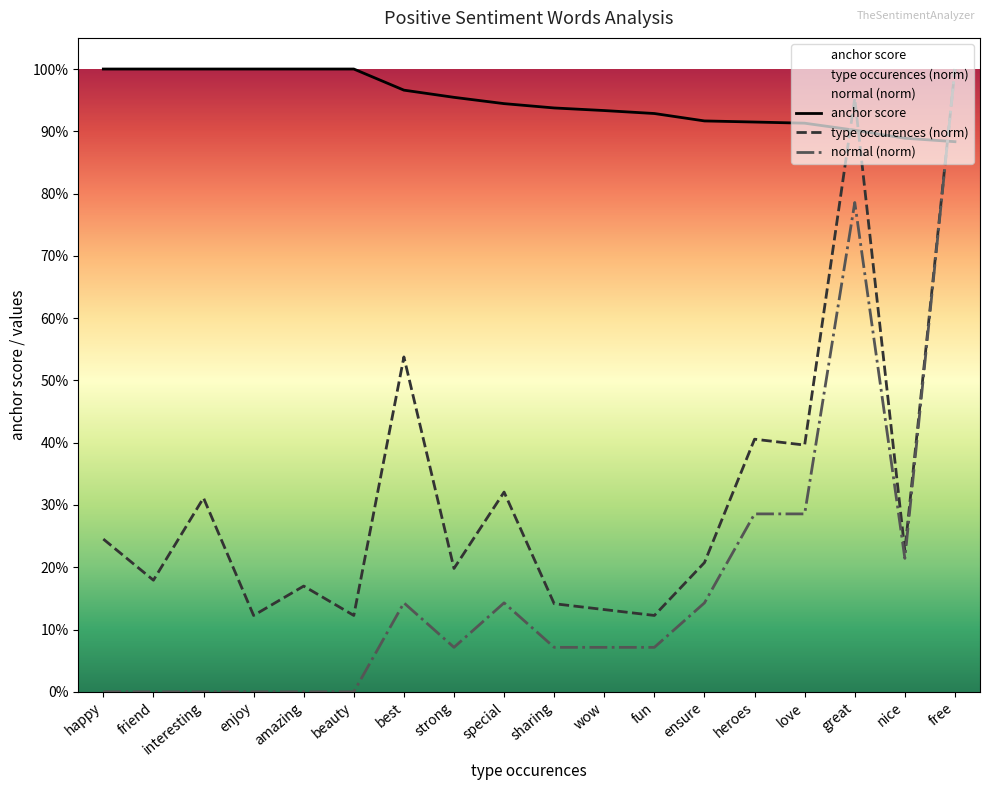

Is it true that anchor score equals 0.4 at special?

False